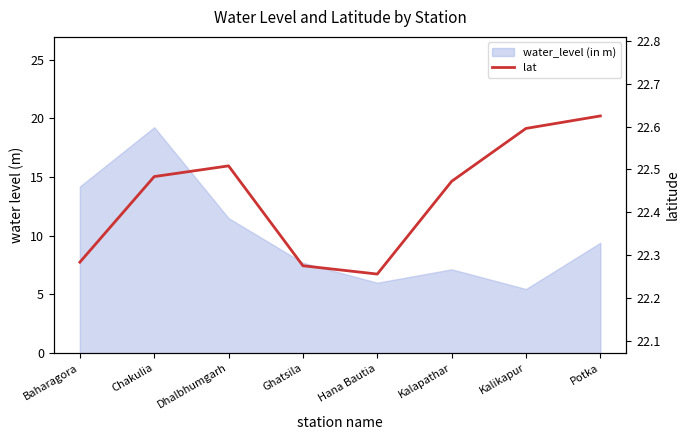

What is the label of the 7th point from the right?

Chakulia